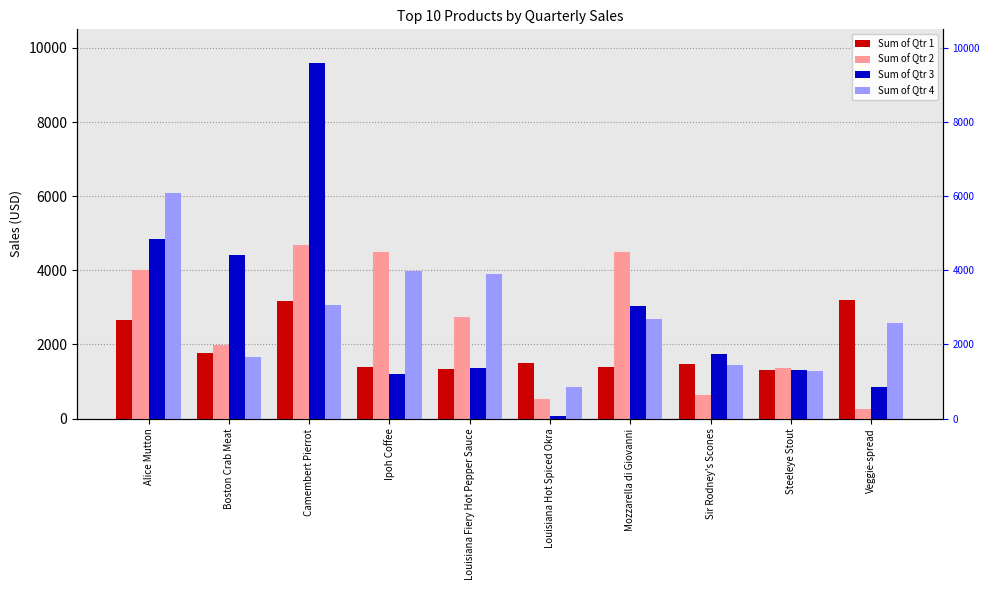

What is the lowest value of the Sum of Qtr 4 series?

850.0